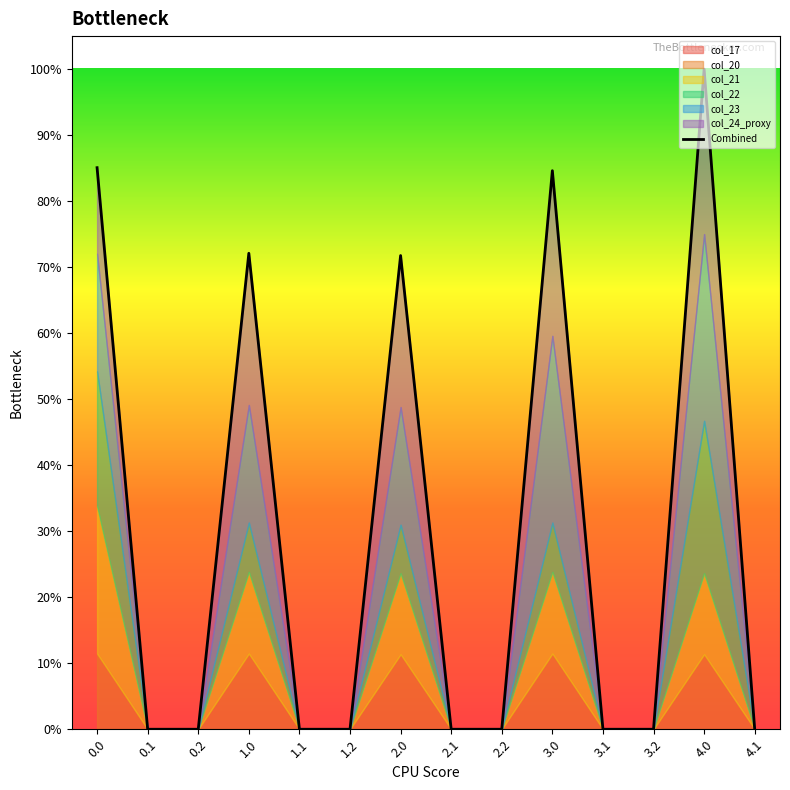

The chart shows a value of 0.0 at 0.1. True or false?

True